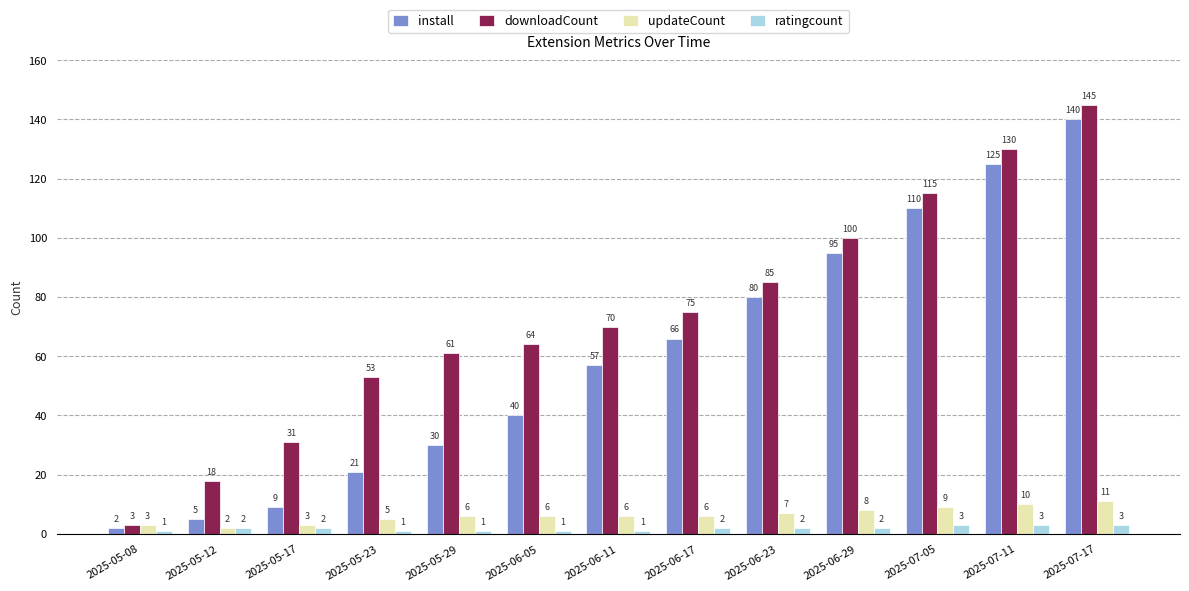

At which label does install reach its peak?

2025-07-17